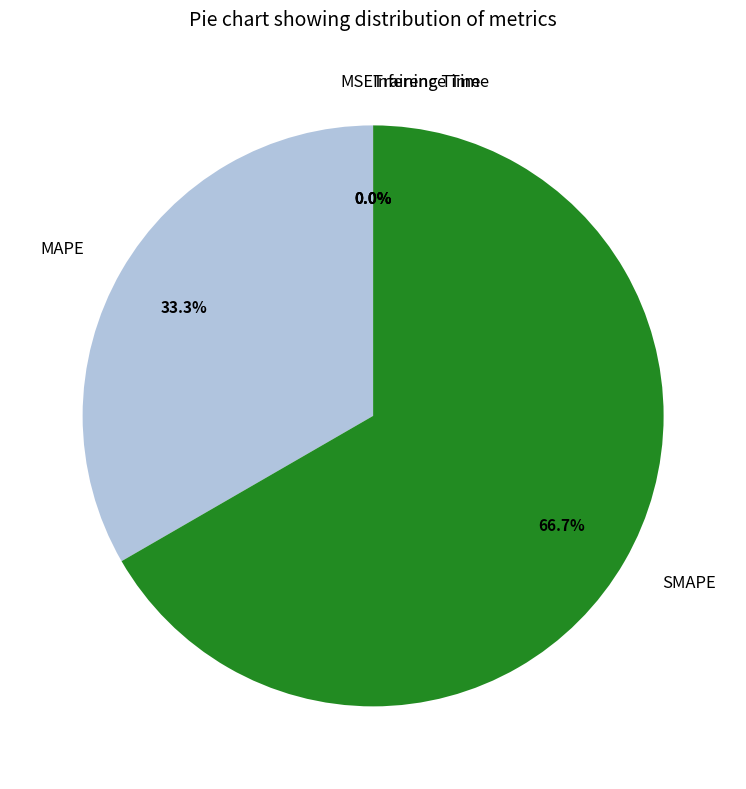

To the nearest percent, what percentage of the pie is MAPE?

33%